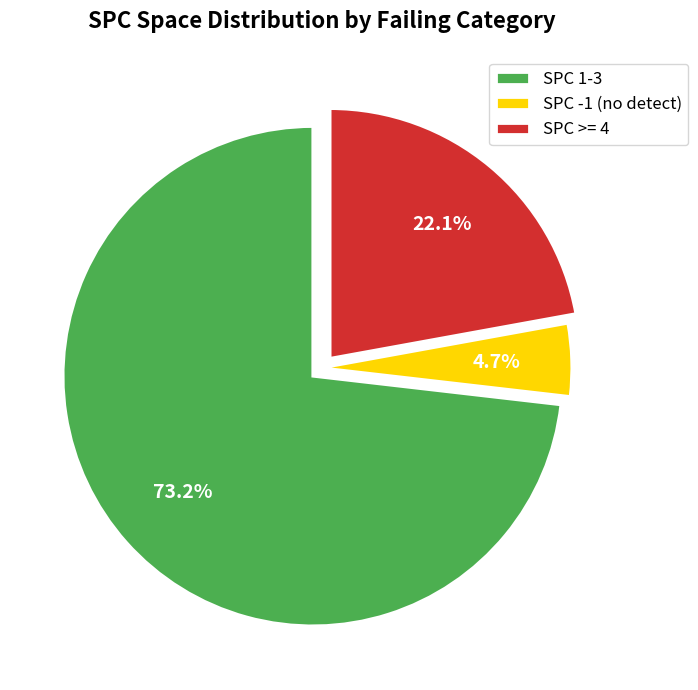

What is the ratio of the value at SPC 1-3 to the value at SPC >= 4?

3.3